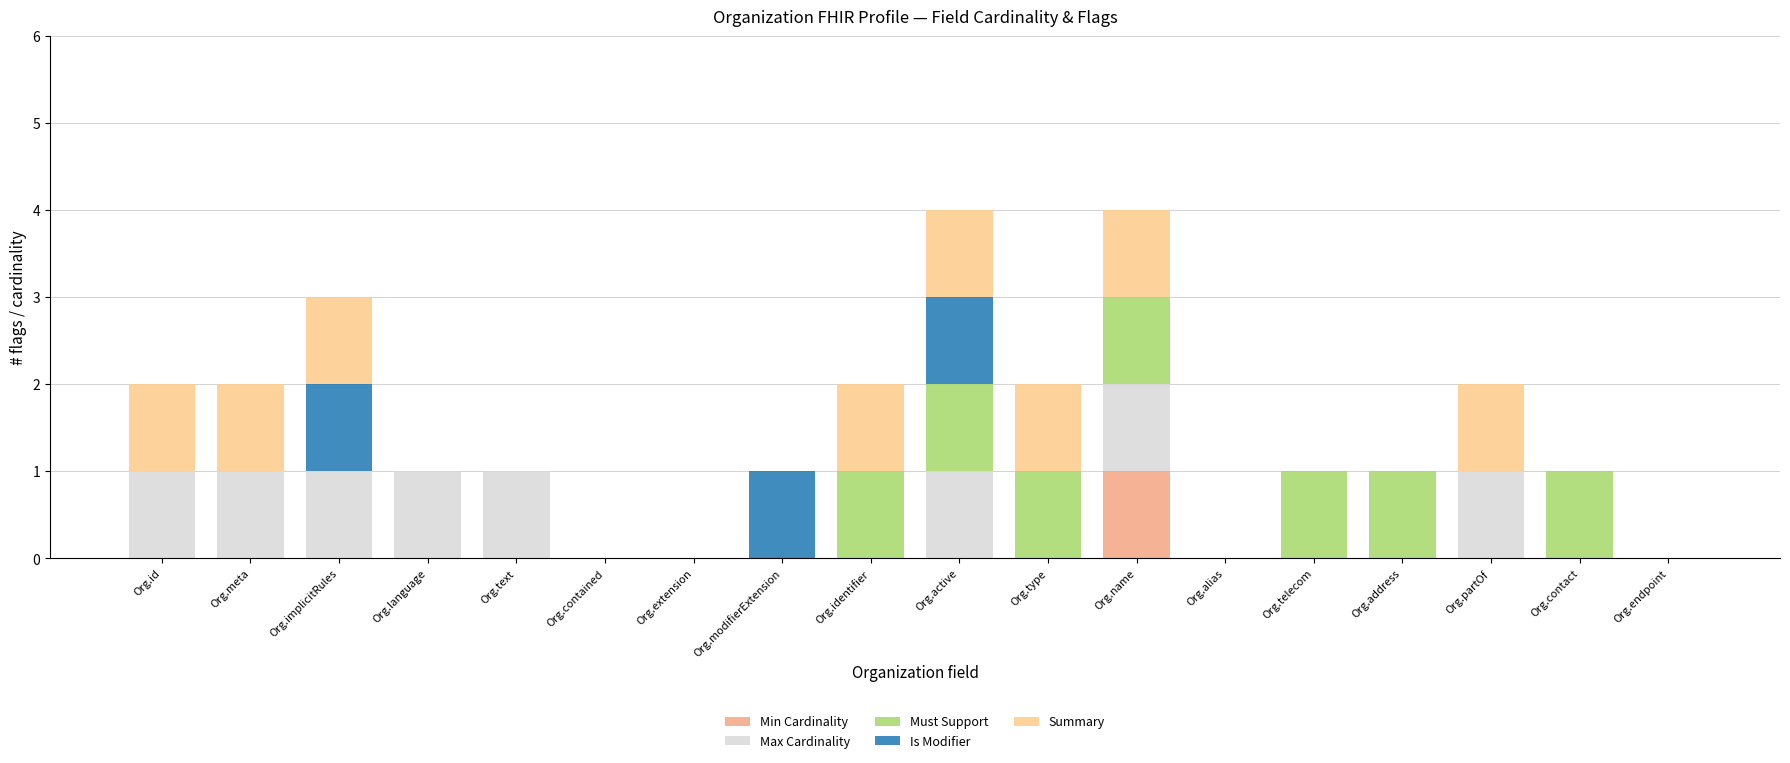

True or false: Min Cardinality has a value of 0 at Org.meta.

True